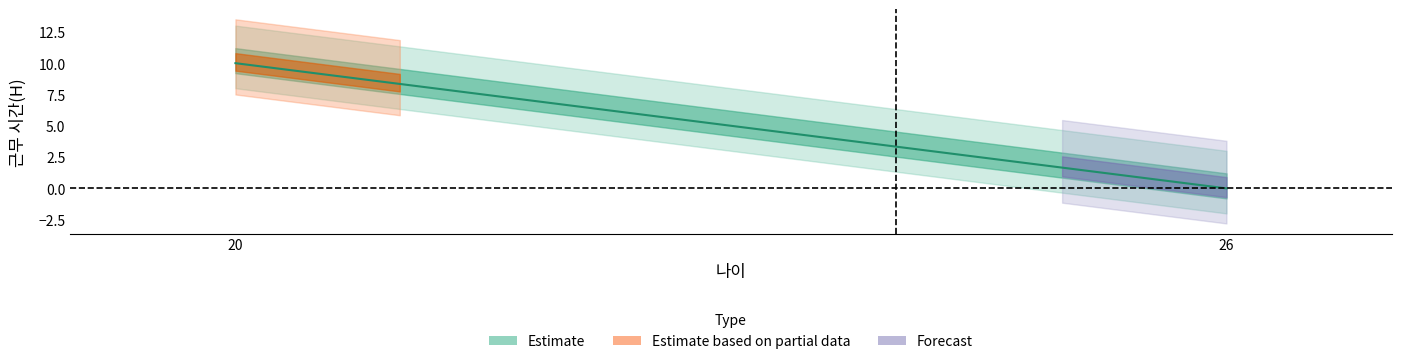

What is the difference between the values at 20 and 26?

10